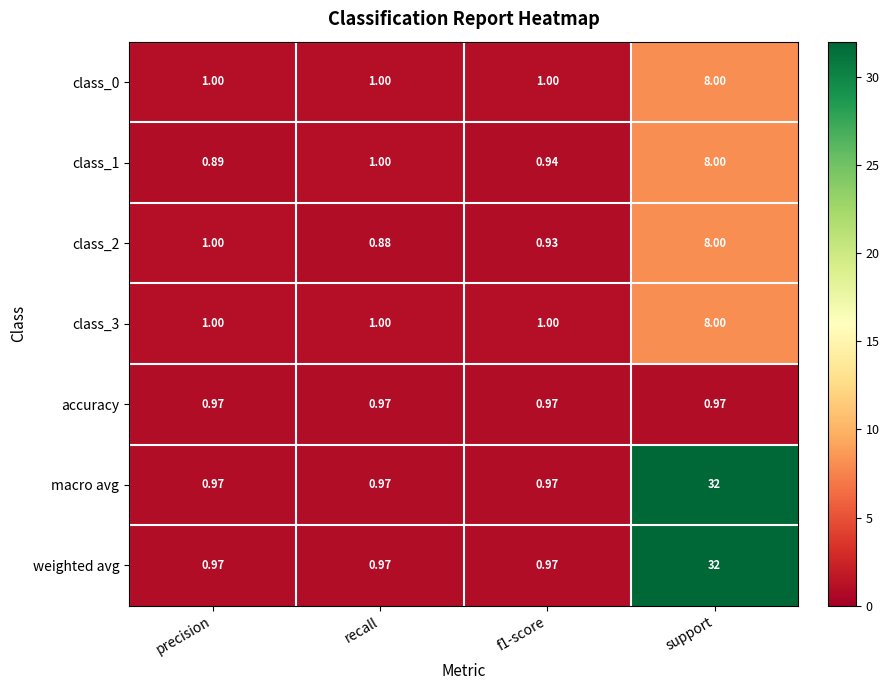

Is the value of class_1 at precision greater than the value of weighted avg at support?

No